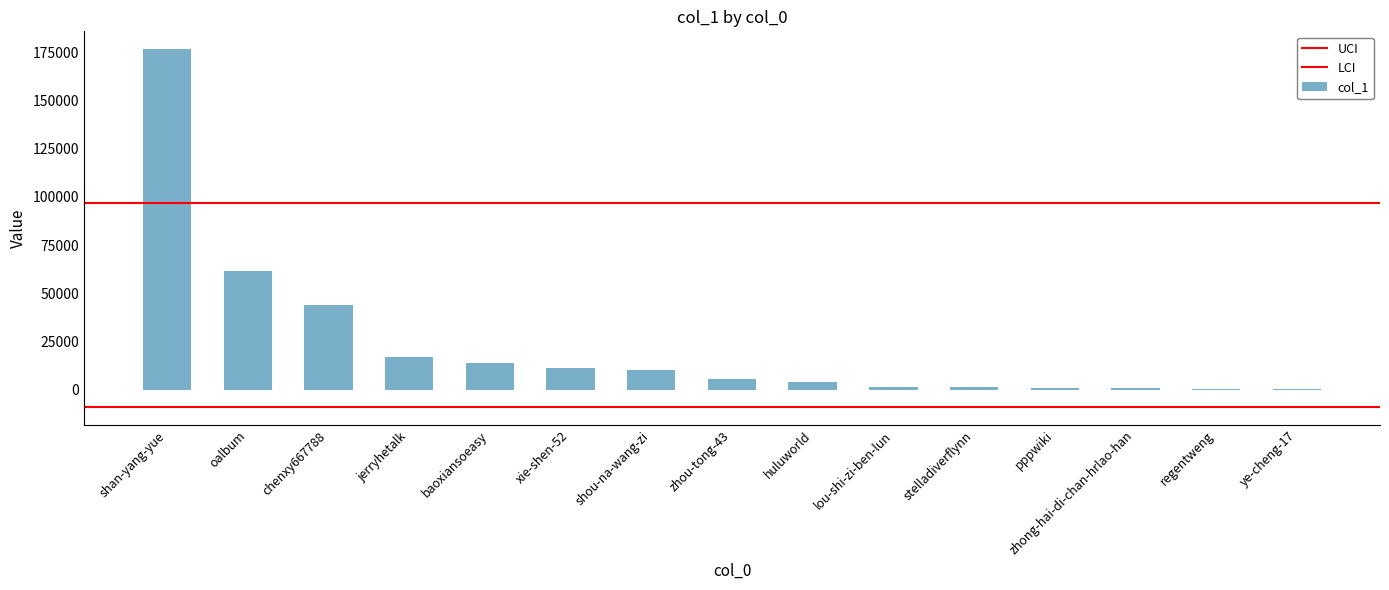

What is the approximate value at oalbum?

61687